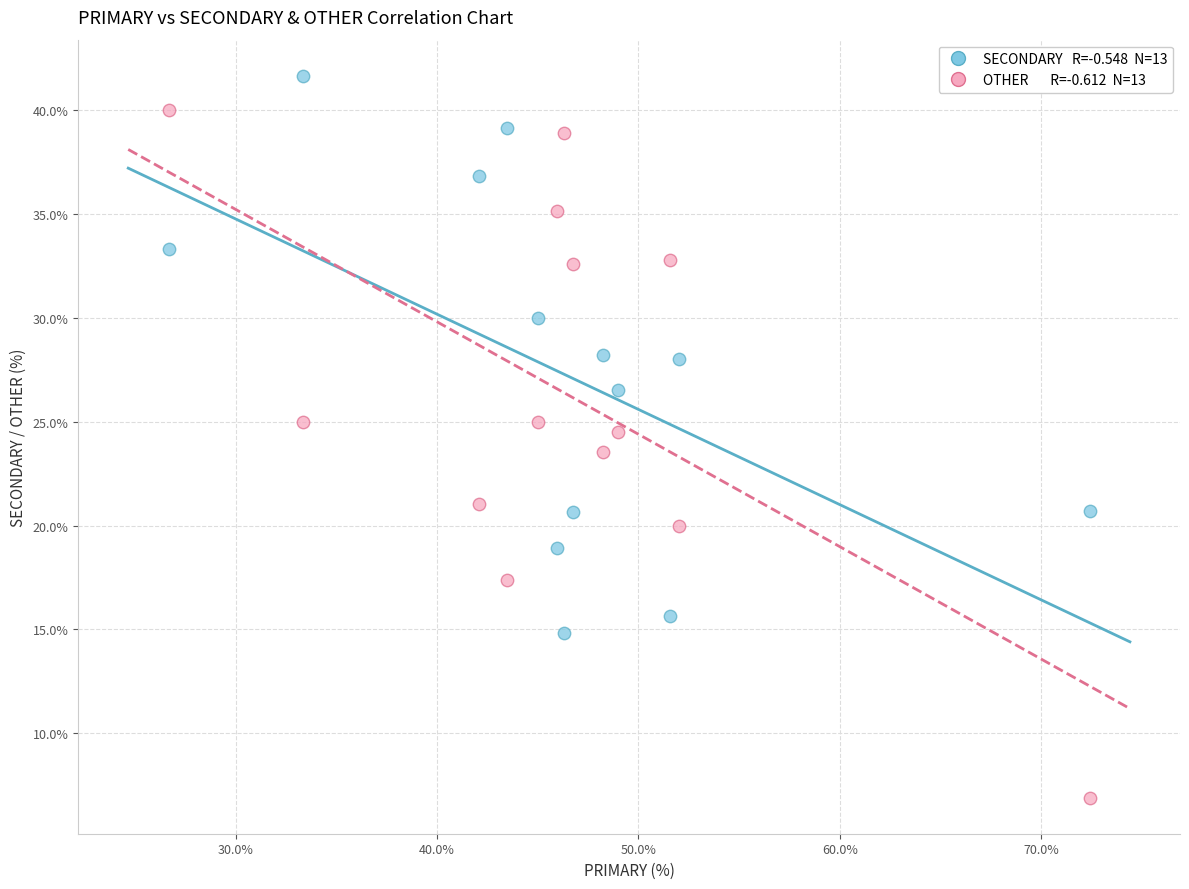

Across all data points, what is the range of Y values (max minus min)?

34.8